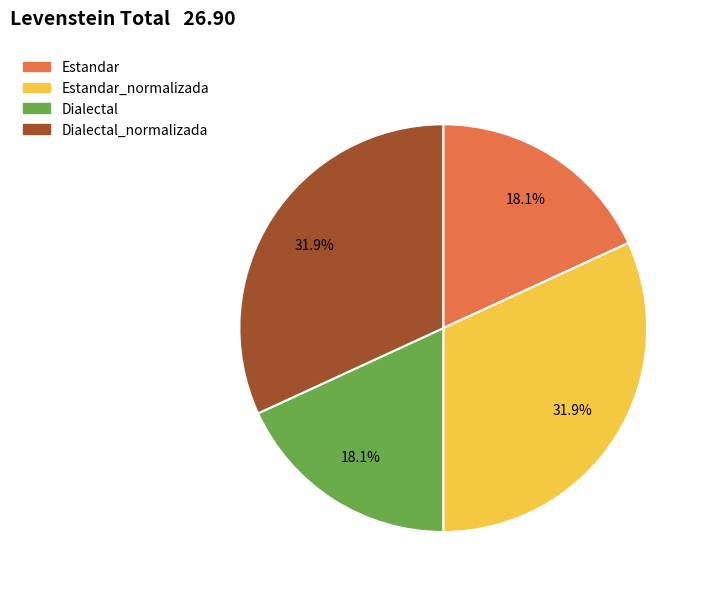

Count the number of slices in the pie.

4